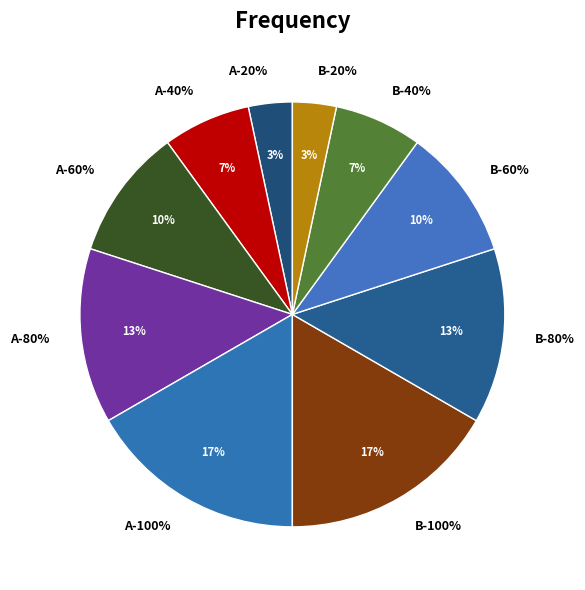

What percentage is NOT represented by 100%?

83.3%